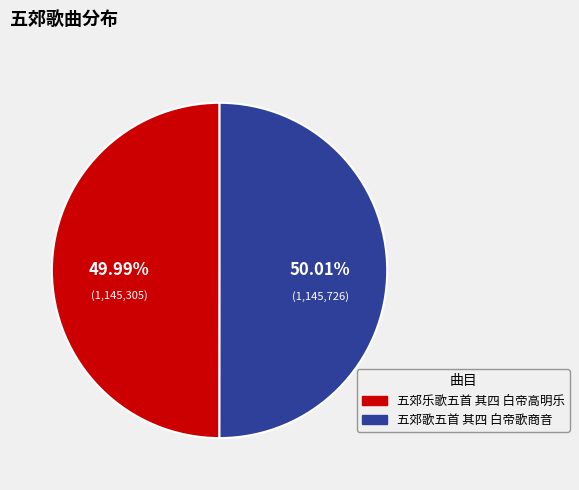

Is there a majority slice in this chart?

Yes